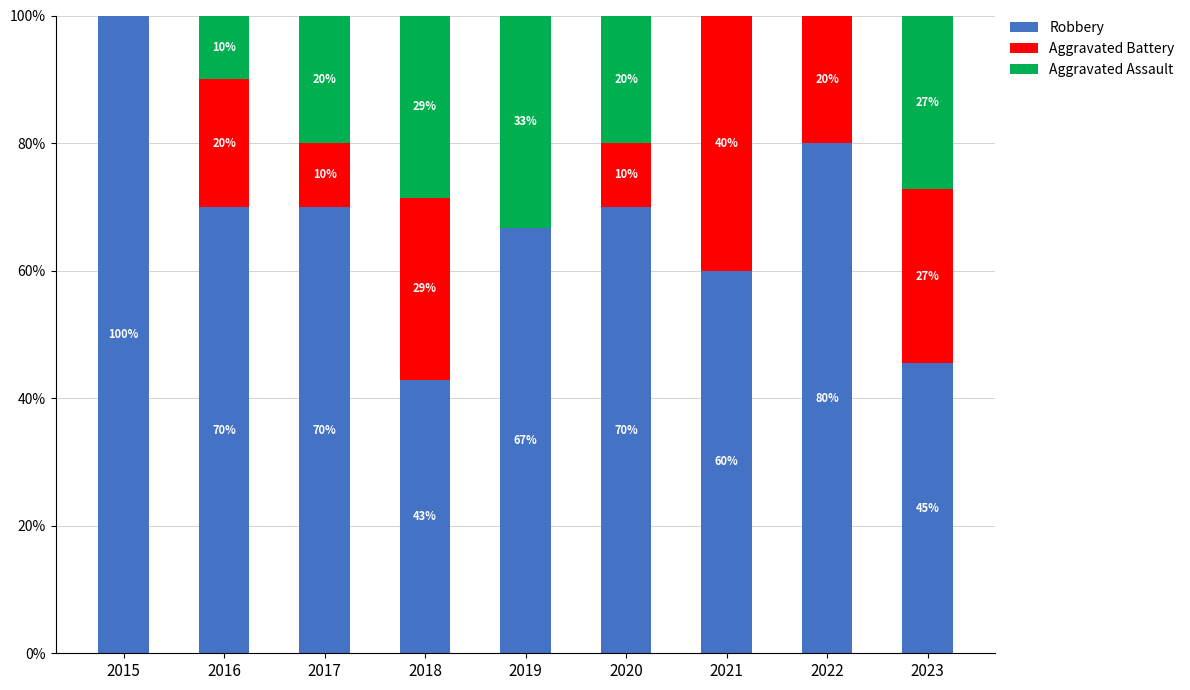

True or false: Robbery has a value of 57.3 at 2015.

False